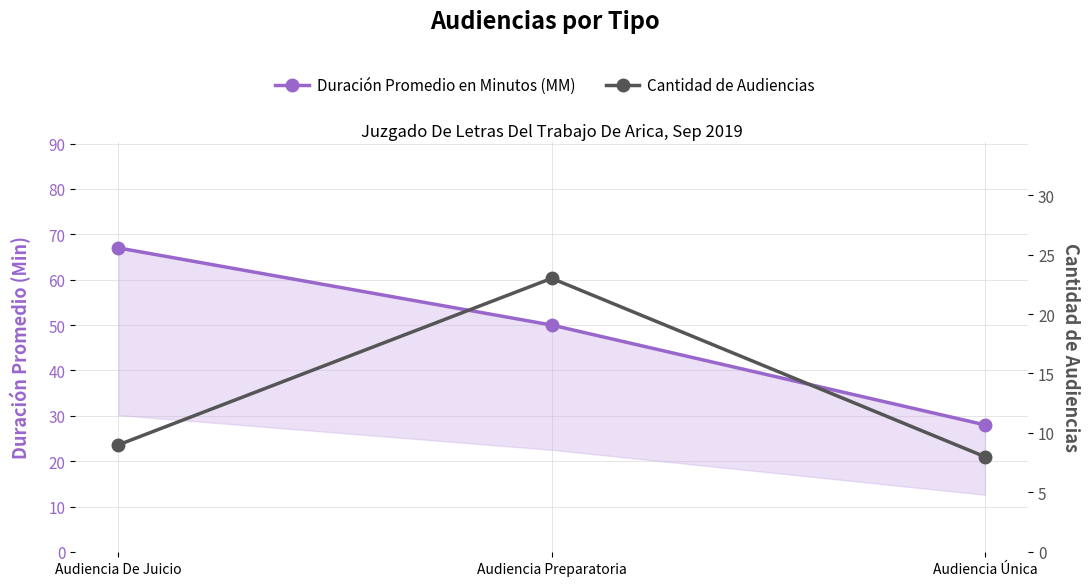

What is the average value of the Cantidad de Audiencias series?

13